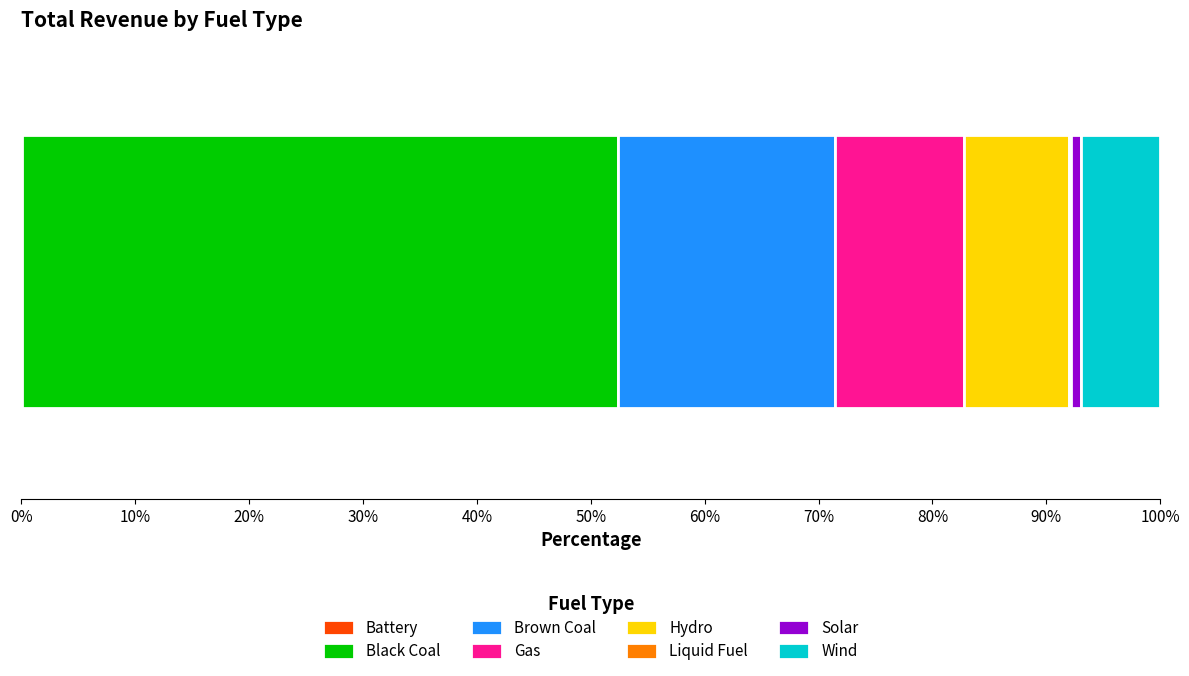

Count the number of data series in this chart.

8